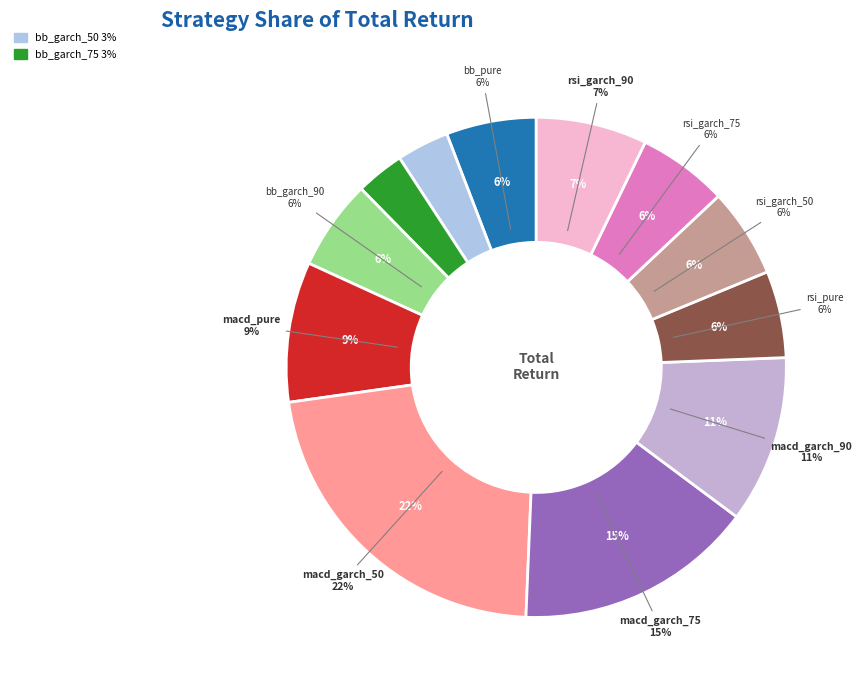

Between rsi_garch_75 and bb_garch_75, which is larger?

rsi_garch_75